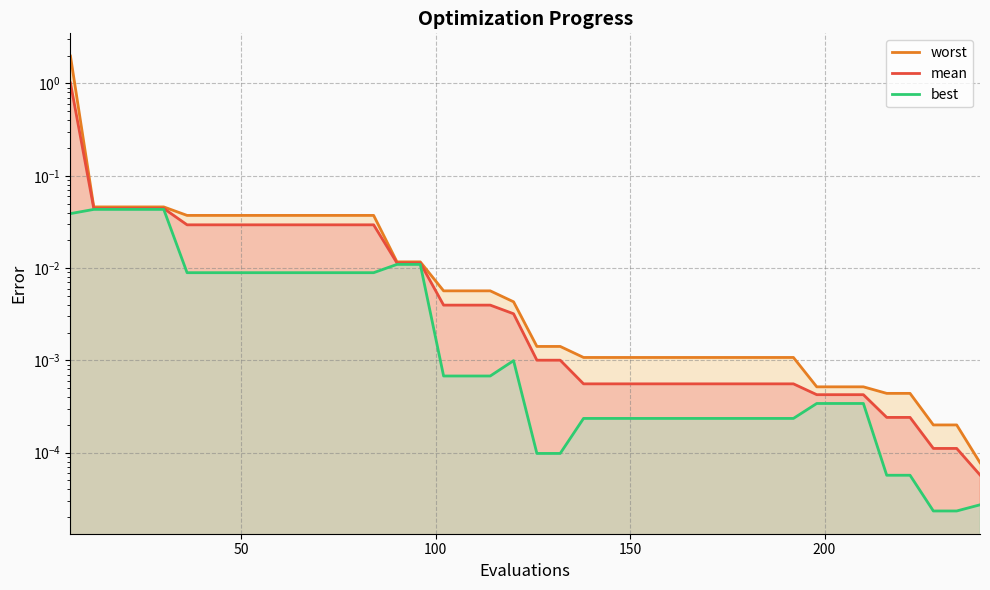

Reading right to left, extract all data points from this chart.

worst: 0.0	0.0	0.0	0.0	0.0	0.0	0.0	0.0	0.0	0.0	0.0	0.0	0.0	0.0	0.0	0.0	0.0	0.0	0.0	0.0	0.0	0.0	0.0	0.0	0.0	0.0	0.0	0.0	0.0	0.0	0.0	0.0	0.0	0.0	0.0	0.0	0.0	0.0	0.0	2.0
mean: 0.0	0.0	0.0	0.0	0.0	0.0	0.0	0.0	0.0	0.0	0.0	0.0	0.0	0.0	0.0	0.0	0.0	0.0	0.0	0.0	0.0	0.0	0.0	0.0	0.0	0.0	0.0	0.0	0.0	0.0	0.0	0.0	0.0	0.0	0.0	0.0	0.0	0.0	0.0	1.0
best: 0.0	0.0	0.0	0.0	0.0	0.0	0.0	0.0	0.0	0.0	0.0	0.0	0.0	0.0	0.0	0.0	0.0	0.0	0.0	0.0	0.0	0.0	0.0	0.0	0.0	0.0	0.0	0.0	0.0	0.0	0.0	0.0	0.0	0.0	0.0	0.0	0.0	0.0	0.0	0.0